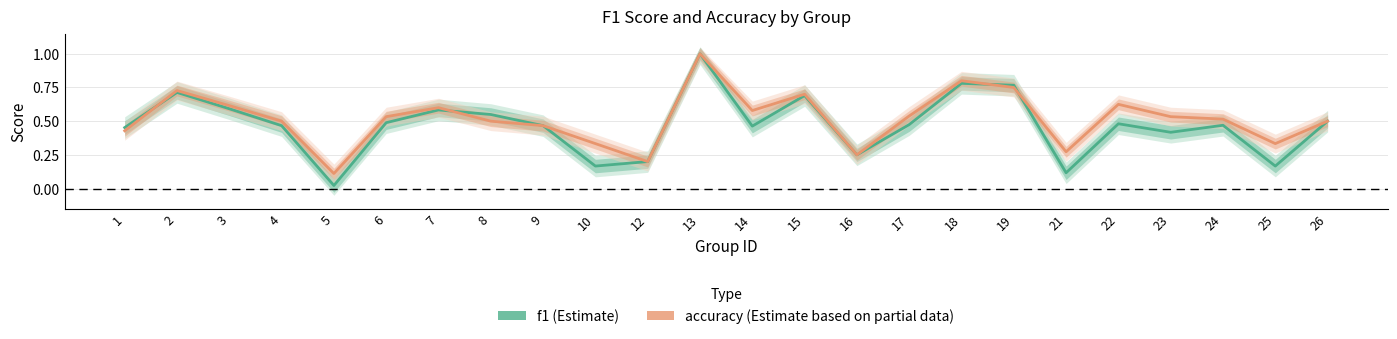

Reading left to right, list all the values displayed in this chart.

f1: 0.5	0.7	0.6	0.5	0.0	0.5	0.6	0.5	0.5	0.2	0.2	1.0	0.5	0.7	0.2	0.5	0.8	0.8	0.1	0.5	0.4	0.5	0.2	0.5
accuracy: 0.4	0.7	0.6	0.5	0.1	0.5	0.6	0.5	0.5	0.3	0.2	1.0	0.6	0.7	0.2	0.5	0.8	0.8	0.3	0.6	0.5	0.5	0.3	0.5